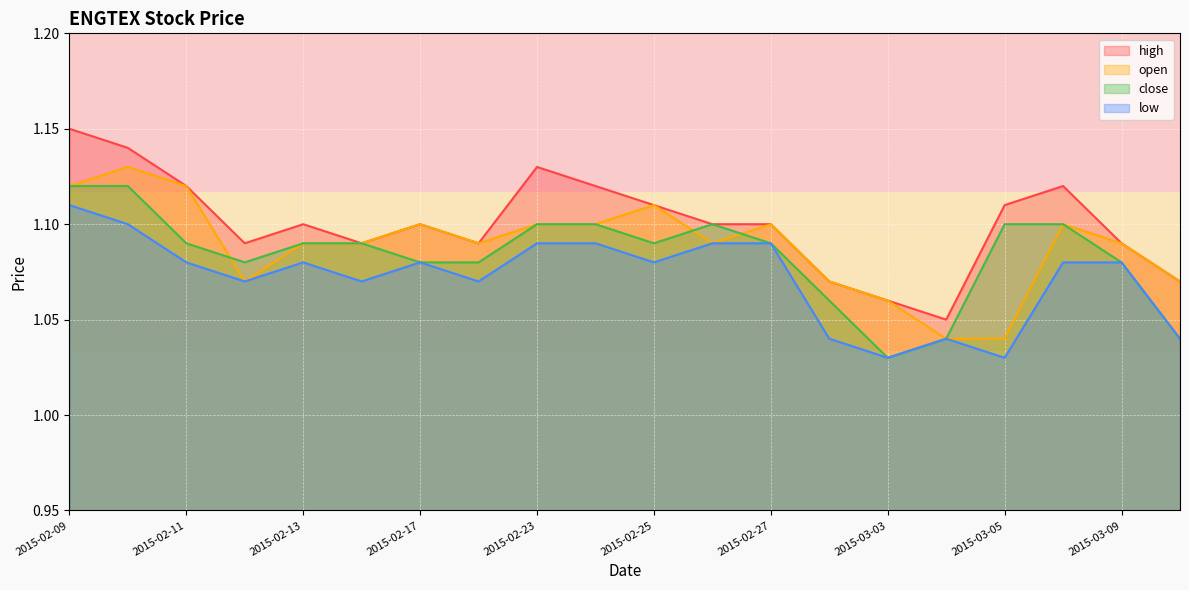

Reading left to right, list all the values displayed in this chart.

high: 1.1	1.1	1.1	1.1	1.1	1.1	1.1	1.1	1.1	1.1	1.1	1.1	1.1	1.1	1.1	1.1	1.1	1.1	1.1	1.1
open: 1.1	1.1	1.1	1.1	1.1	1.1	1.1	1.1	1.1	1.1	1.1	1.1	1.1	1.1	1.1	1.0	1.0	1.1	1.1	1.1
close: 1.1	1.1	1.1	1.1	1.1	1.1	1.1	1.1	1.1	1.1	1.1	1.1	1.1	1.1	1.0	1.0	1.1	1.1	1.1	1.0
low: 1.1	1.1	1.1	1.1	1.1	1.1	1.1	1.1	1.1	1.1	1.1	1.1	1.1	1.0	1.0	1.0	1.0	1.1	1.1	1.0